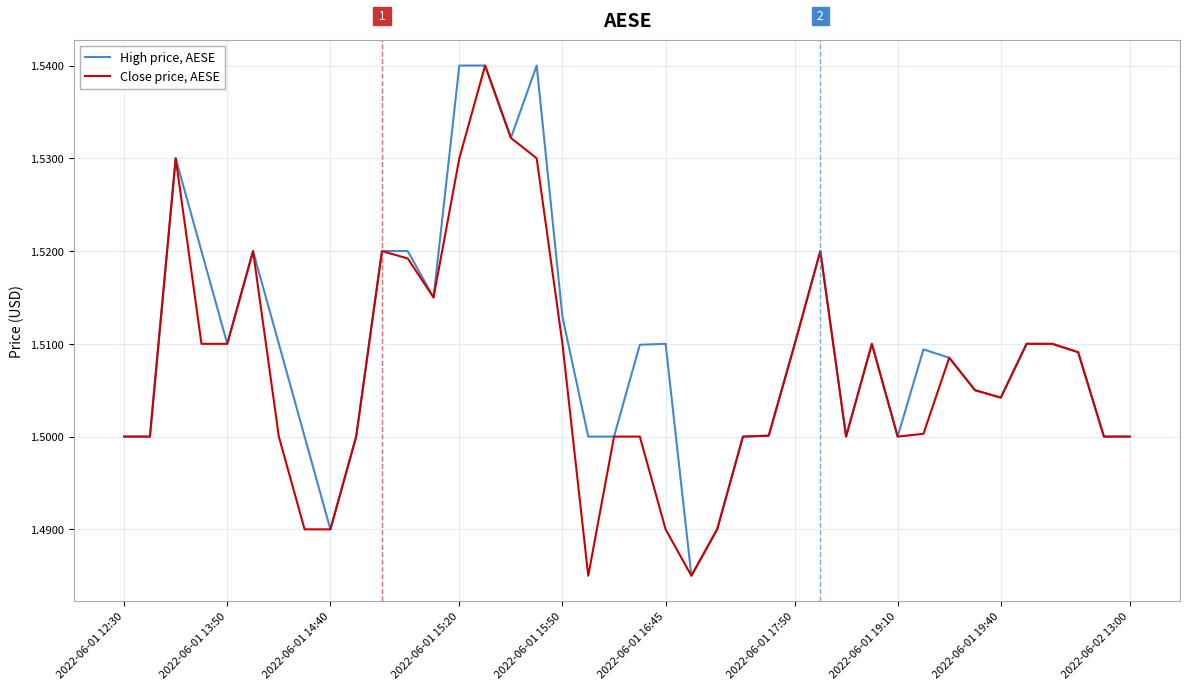

What is the sum of all High price, AESE values?

60.4